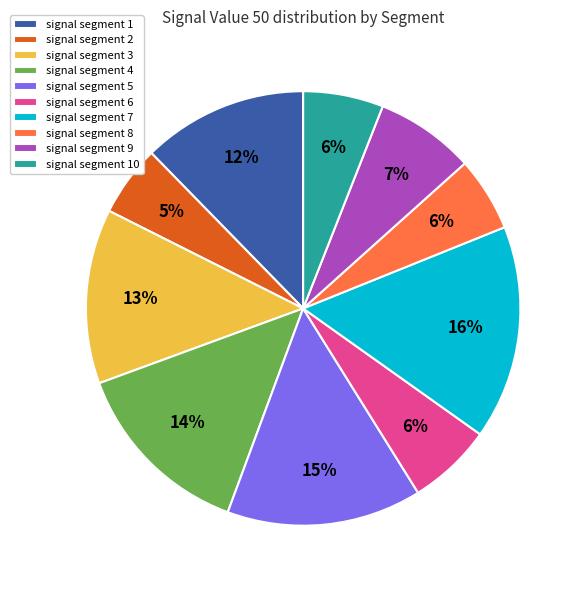

Does any single category account for the majority?

No